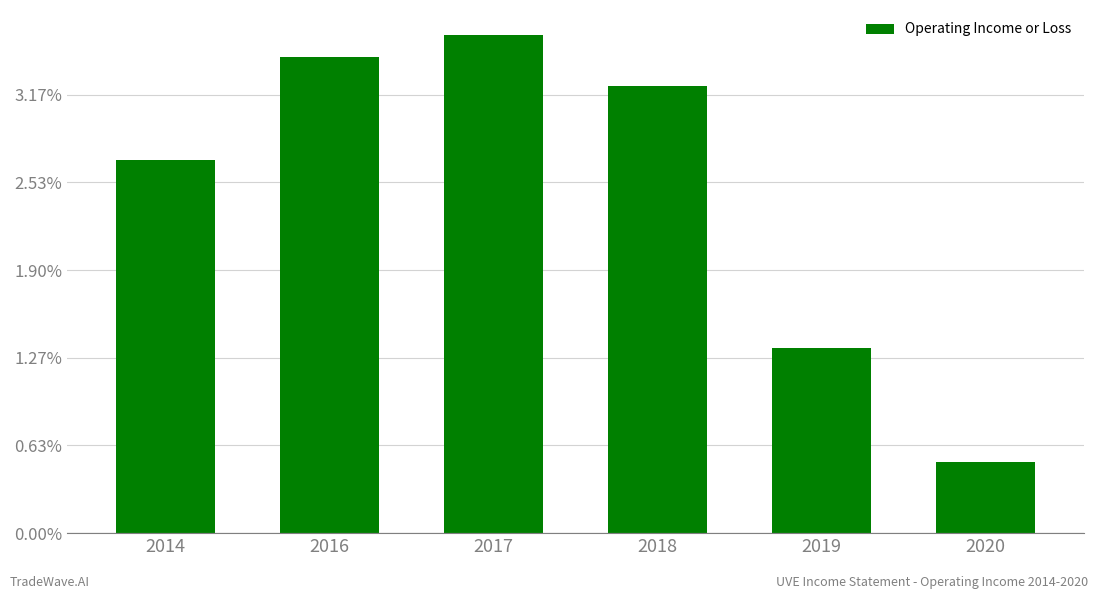

How many bars are there in total?

6